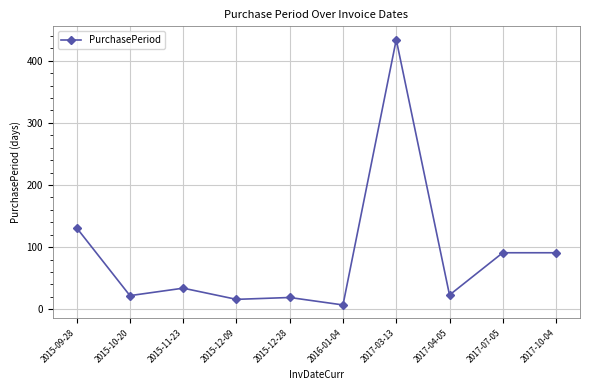

What is the average value?

87